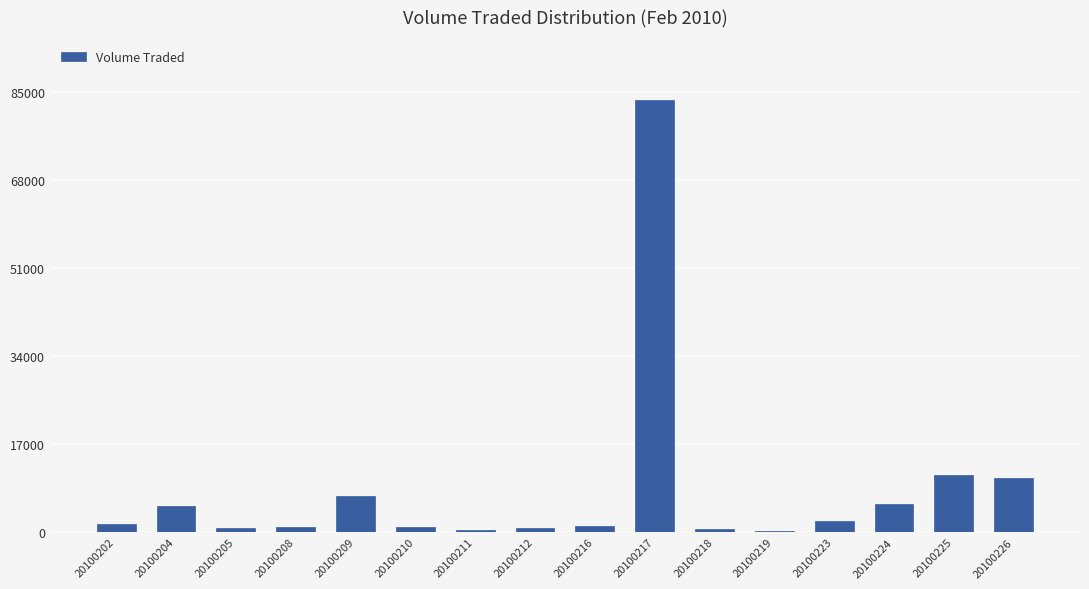

Is it true that the value at 20100218 is 600?

True